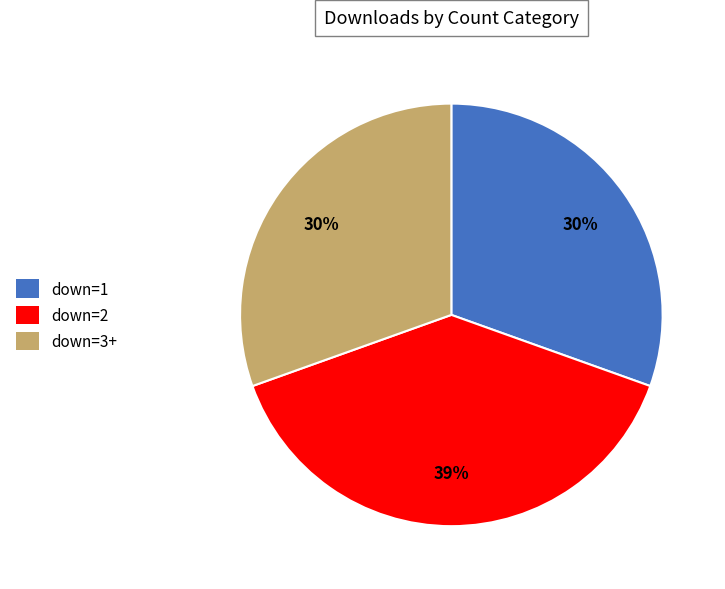

How many segments does this pie chart have?

3